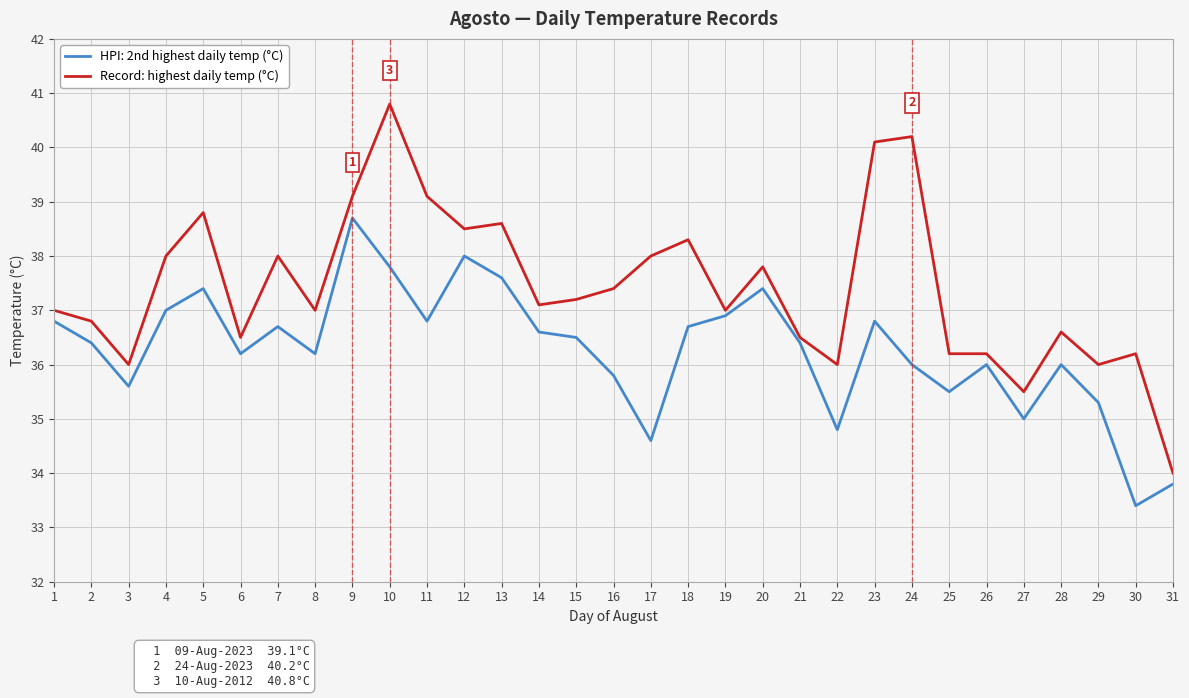

Which series has the largest range (max minus min)?

Record: highest daily temp (°C)